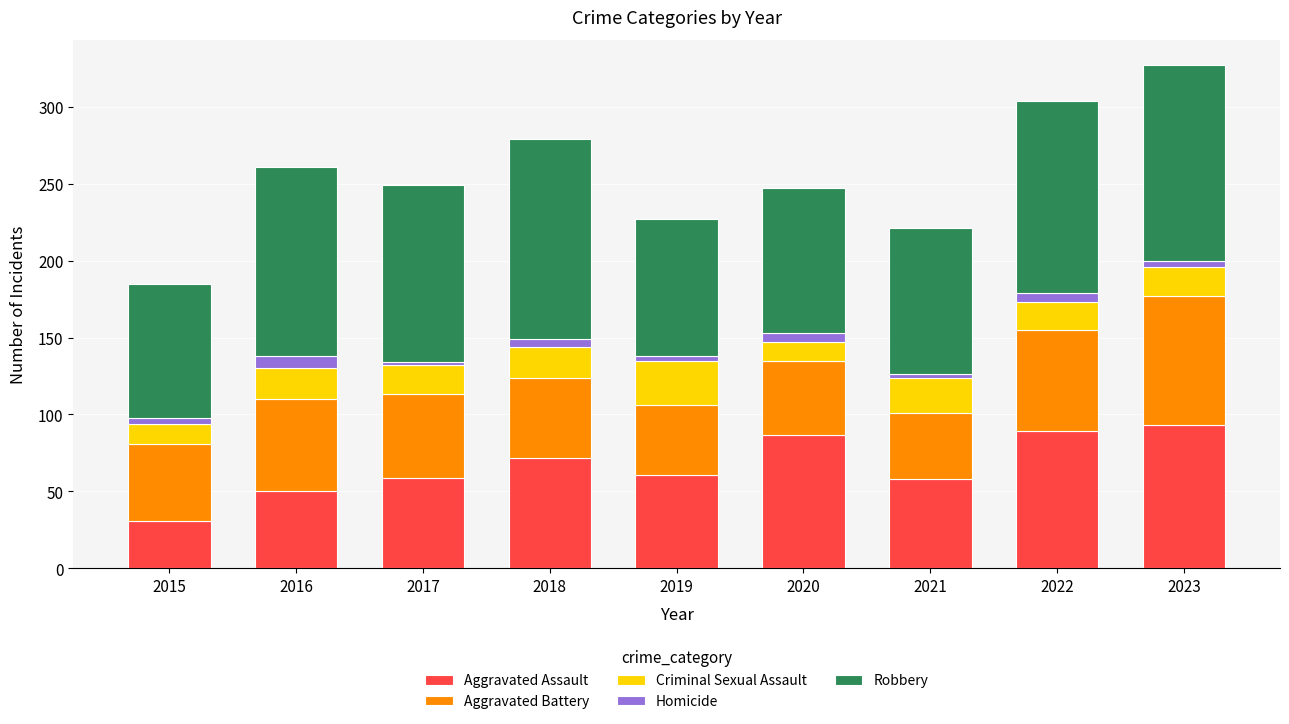

What is the total value across all series at 2016?

261